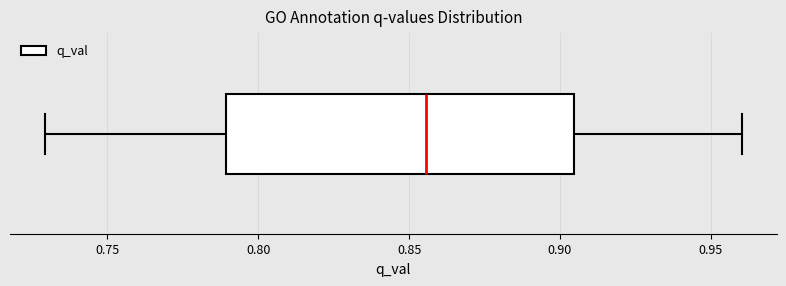

Transcribe this box plot: give where the median line is, the range the box spans, and where the two whiskers end, as read against the x-axis. The values are not printed on the chart, so give them approximately, as read against the axis.

median 0.855, box 0.790 to 0.905, whiskers 0.730 to 0.960